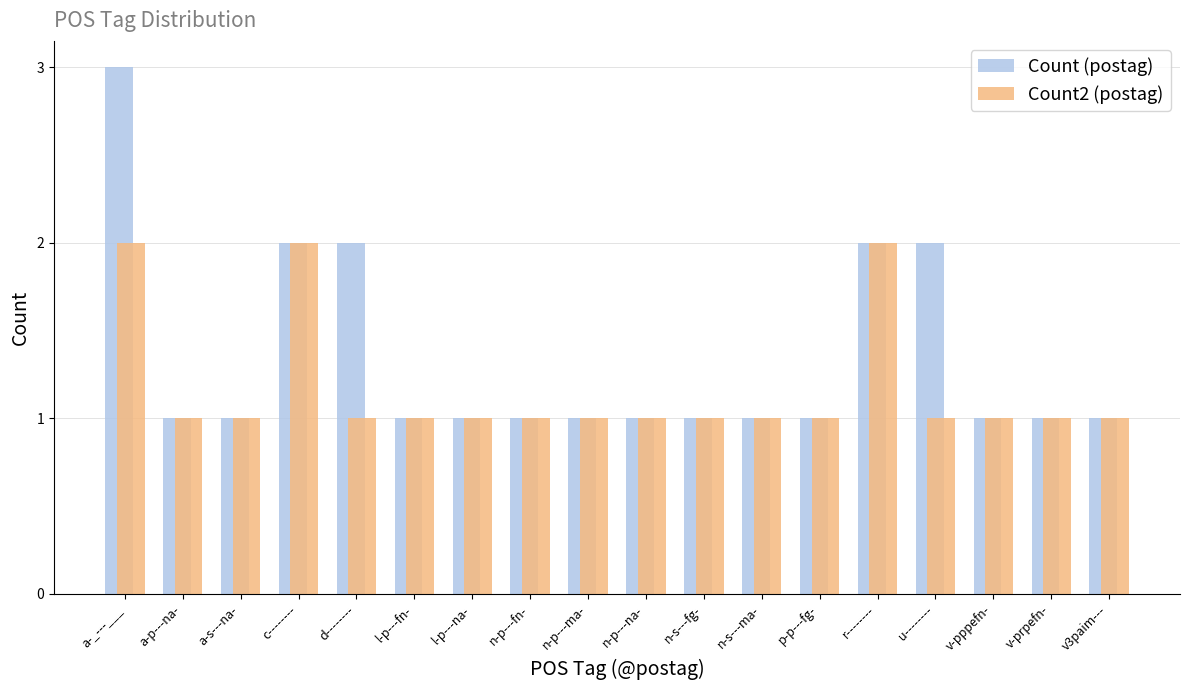

Which series has the largest range (max minus min)?

Count (postag)